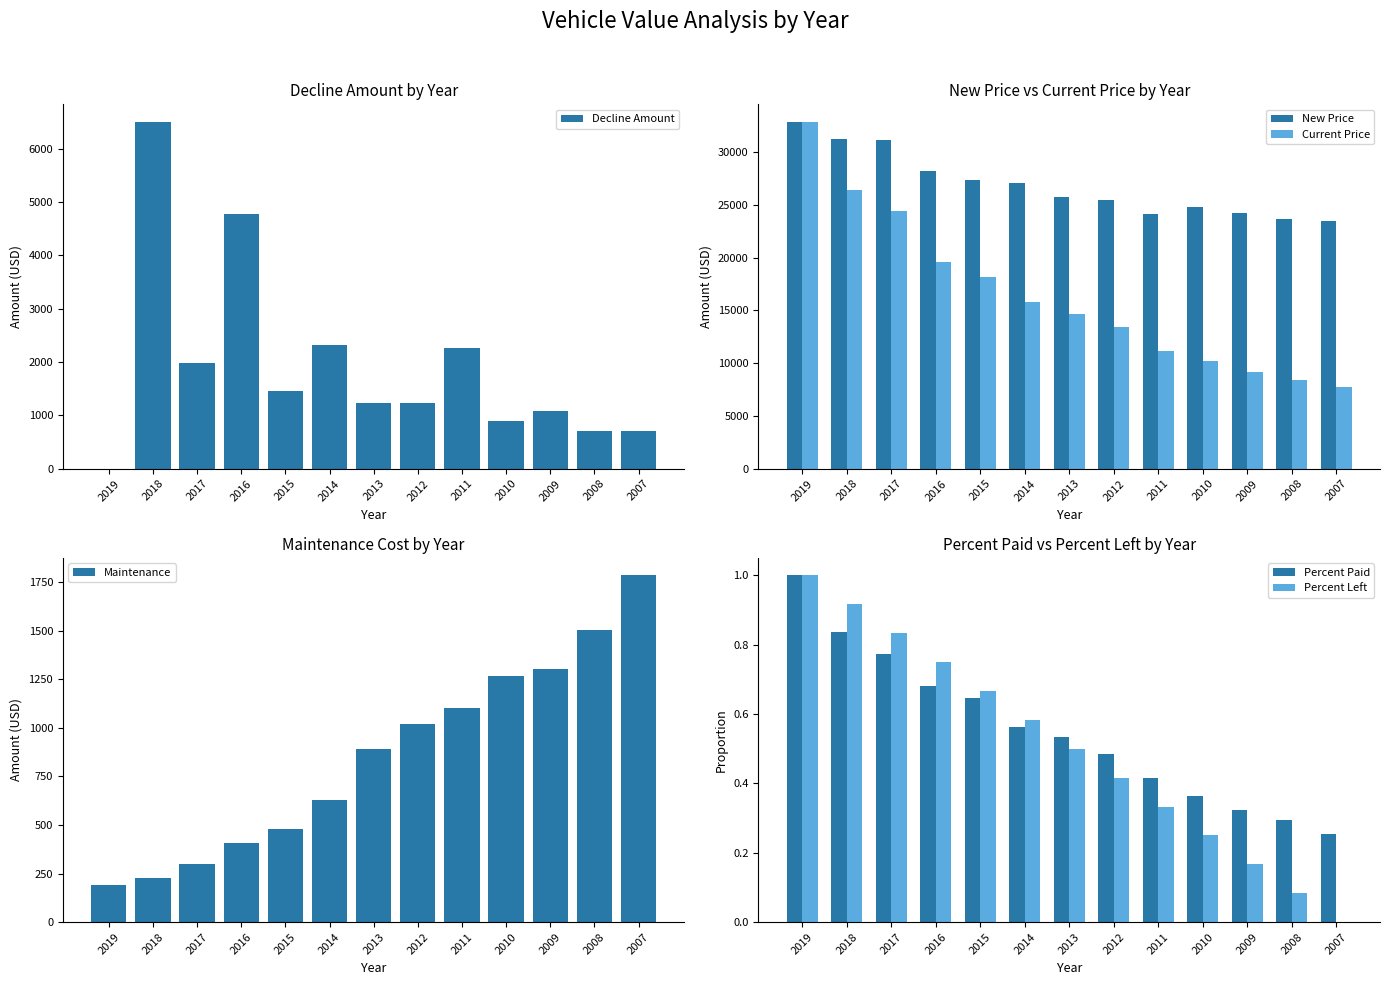

Which label corresponds to the smallest value in the chart?

2019